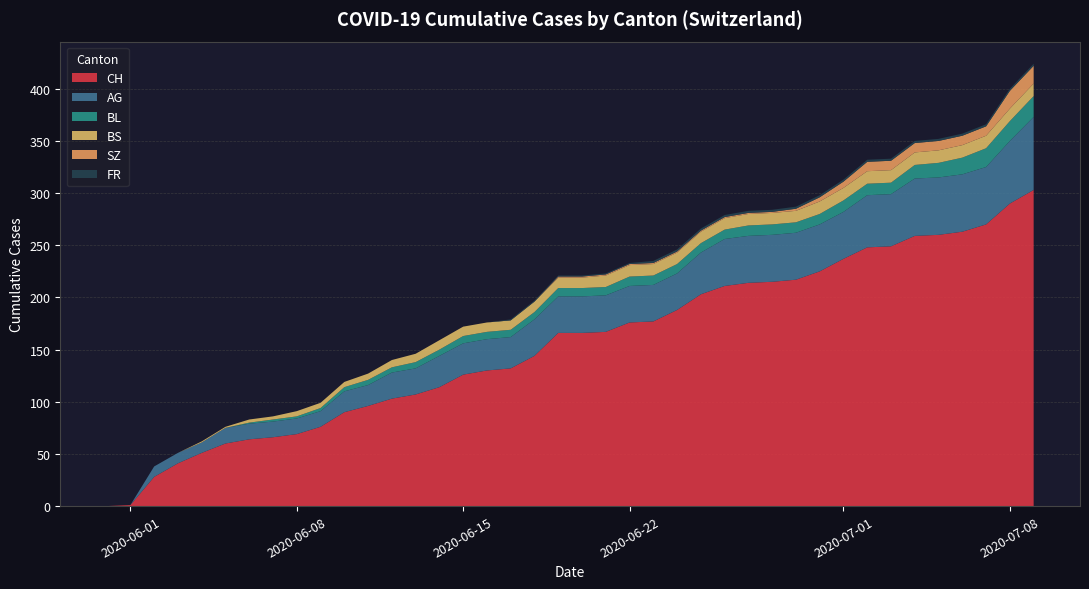

What is the maximum value for CH?

303